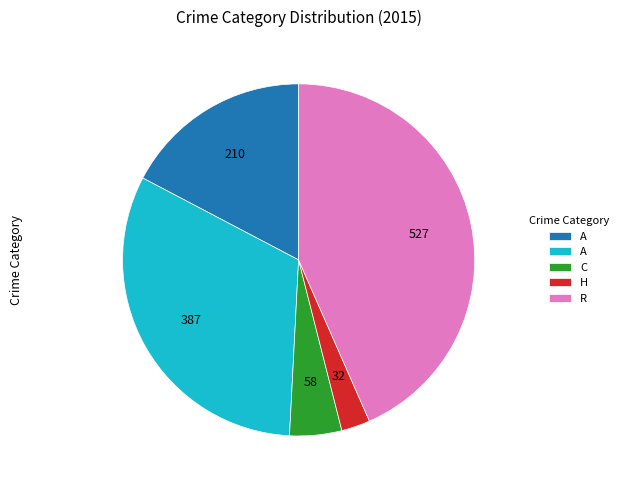

Is there any slice that represents more than half of the pie?

No